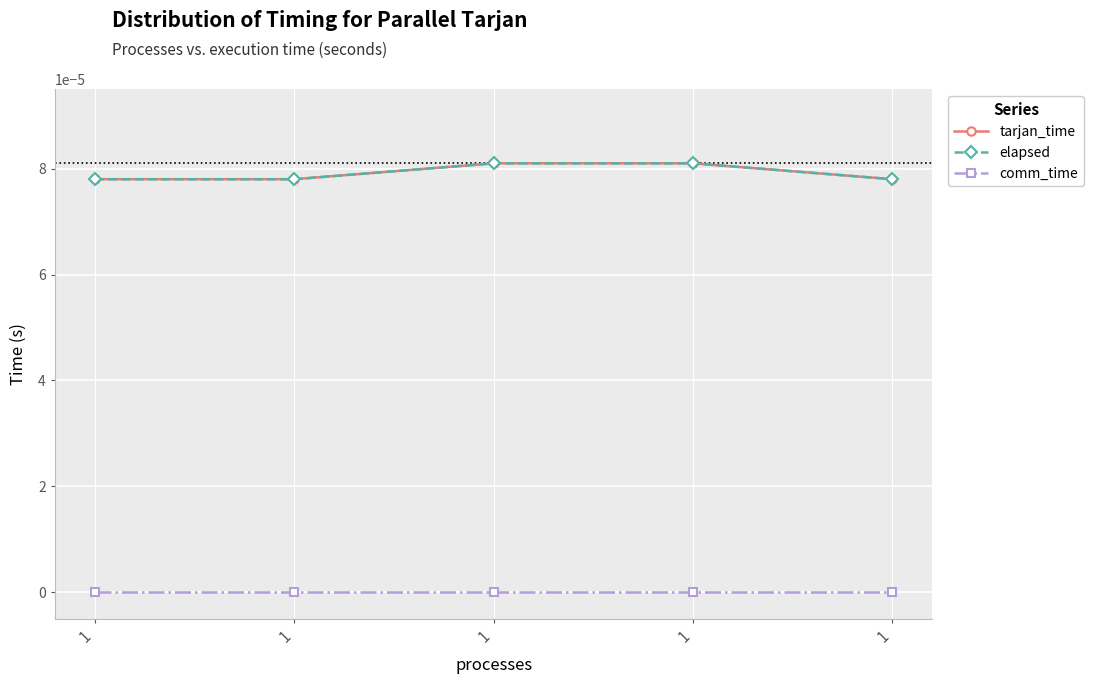

Is this an area chart (filled region under the line)?

No